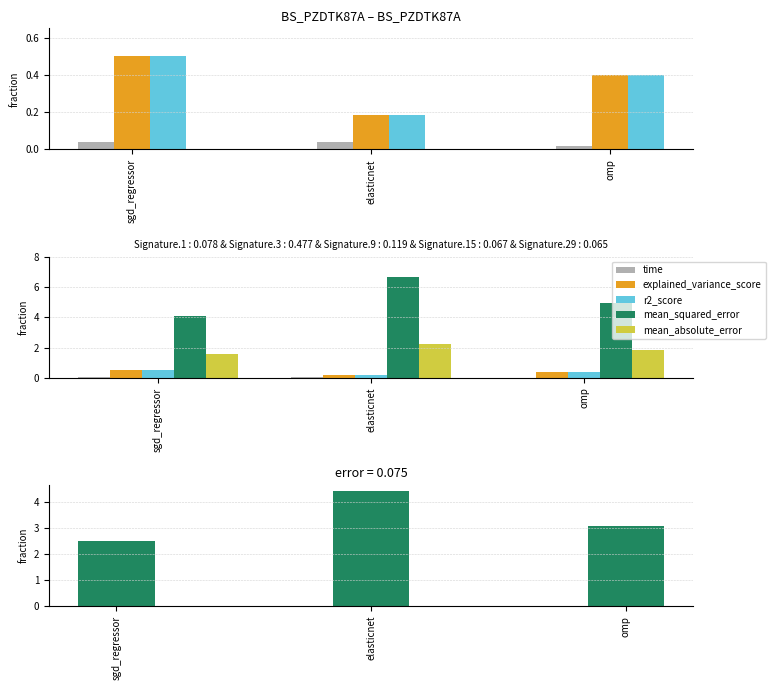

Count the number of data series in this chart.

6